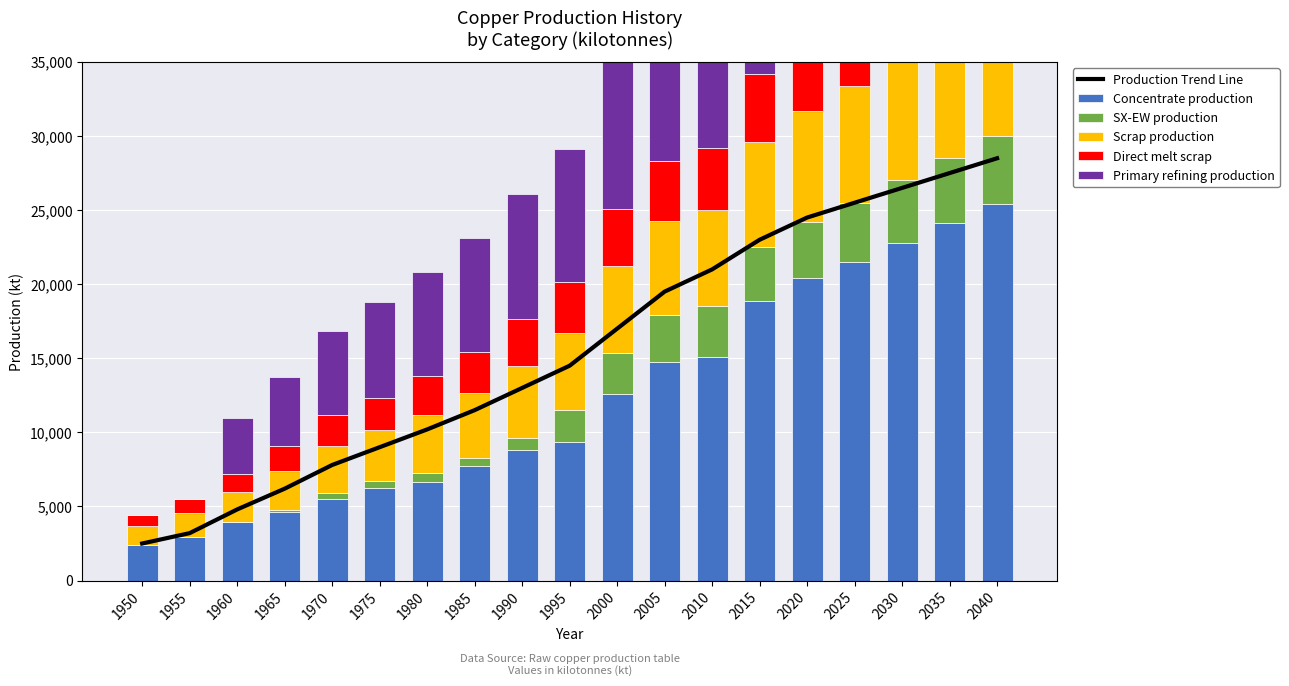

True or false: Primary refining production has a value of 19500.0 at 2030.

True